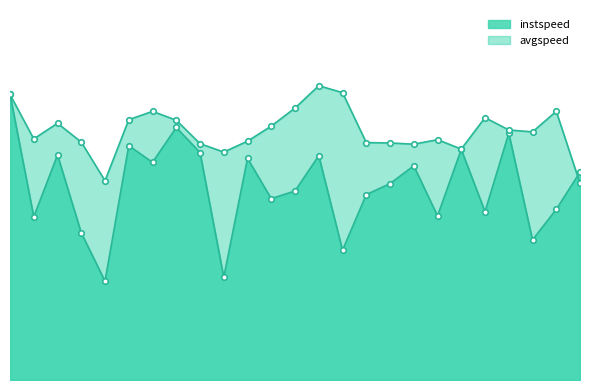

What is the sum of the instspeed values at 4.0 and 8.0?

21.2